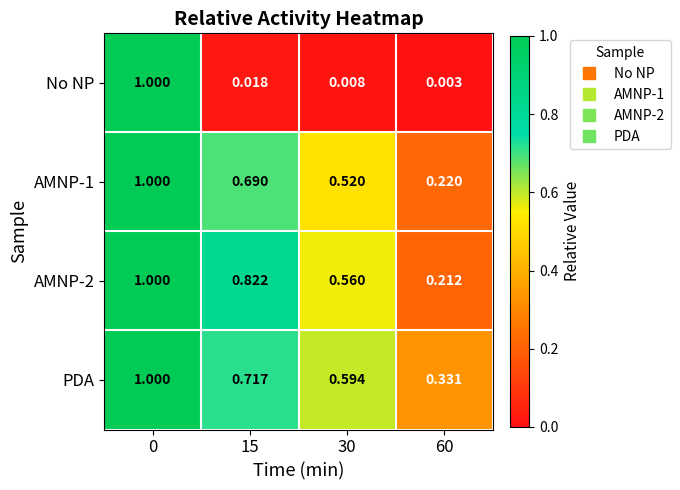

At how many categories does at least one series exceed 0?

4